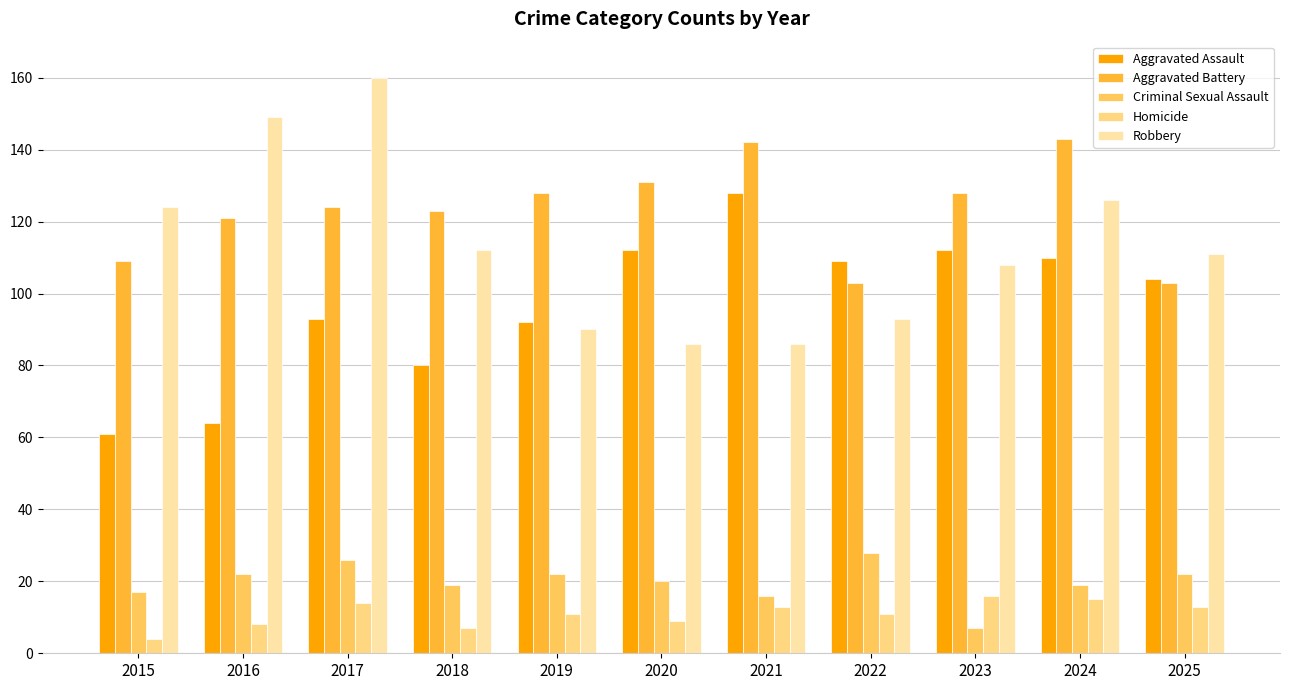

Which category has the highest value across all series?

2017